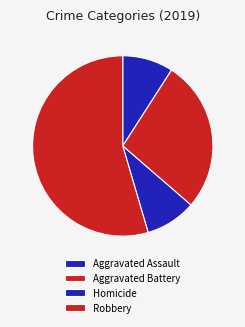

What is the largest slice in the pie chart?

Robbery